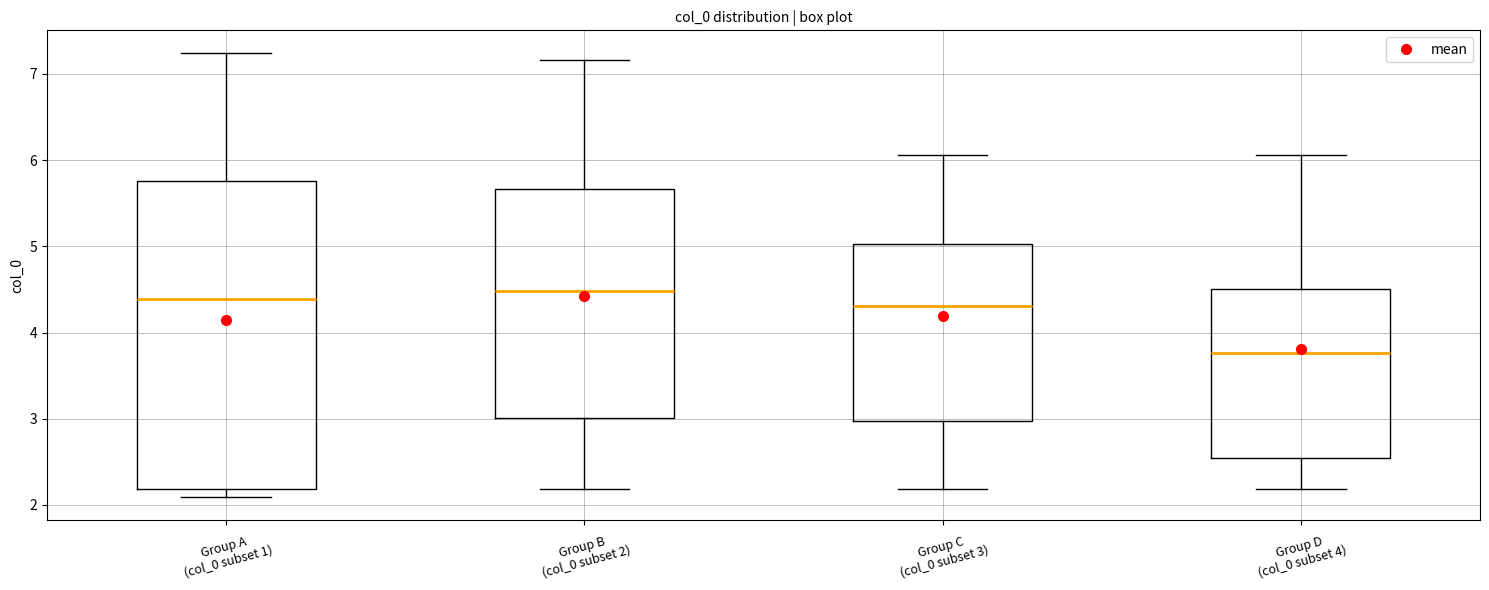

Reading left to right, read every box against the y-axis: the position of its median line, the range the box covers, and the ends of its whiskers. The values are not printed on the chart, so give them approximately, as read against the axis.

Group A (col_0 subset 1): median 4.4, box 2.2 to 5.8, whiskers 2.1 to 7.2
Group B (col_0 subset 2): median 4.5, box 3.0 to 5.7, whiskers 2.2 to 7.2
Group C (col_0 subset 3): median 4.3, box 3.0 to 5.0, whiskers 2.2 to 6.1
Group D (col_0 subset 4): median 3.8, box 2.5 to 4.5, whiskers 2.2 to 6.1